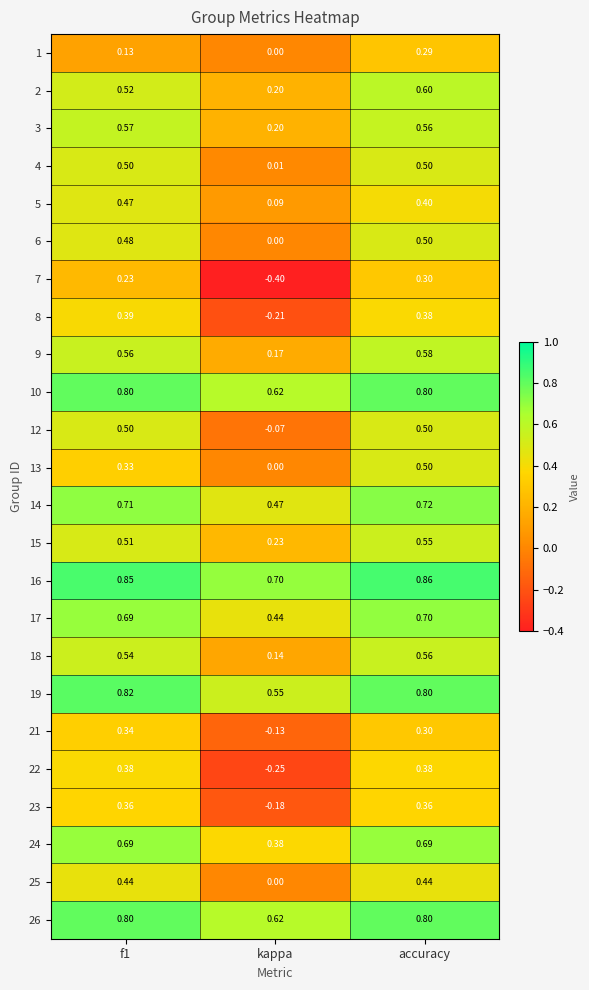

At which category is the sum across all series the highest?

accuracy